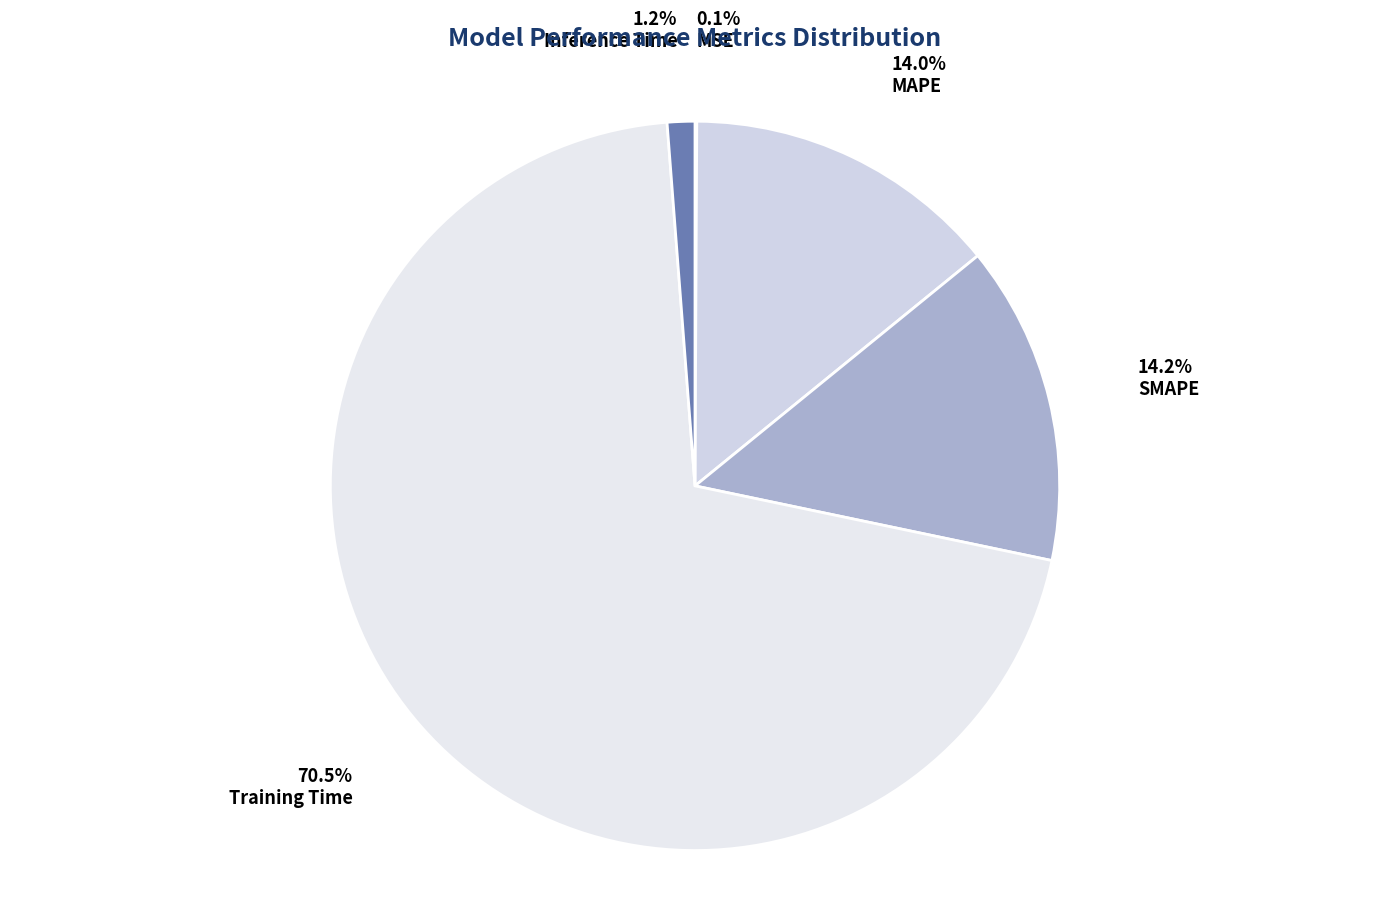

Combined, what portion of the pie is MAPE and MSE?

14.1%